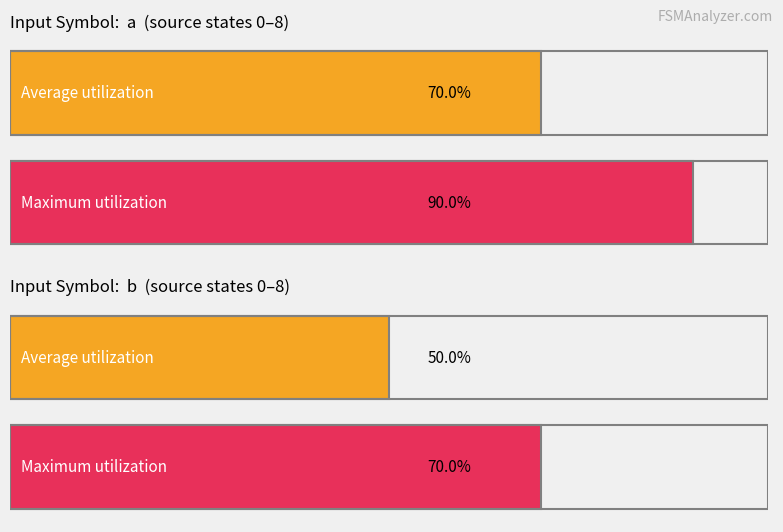

True or false: output_symbol_1 has a value of 0 at b.

False